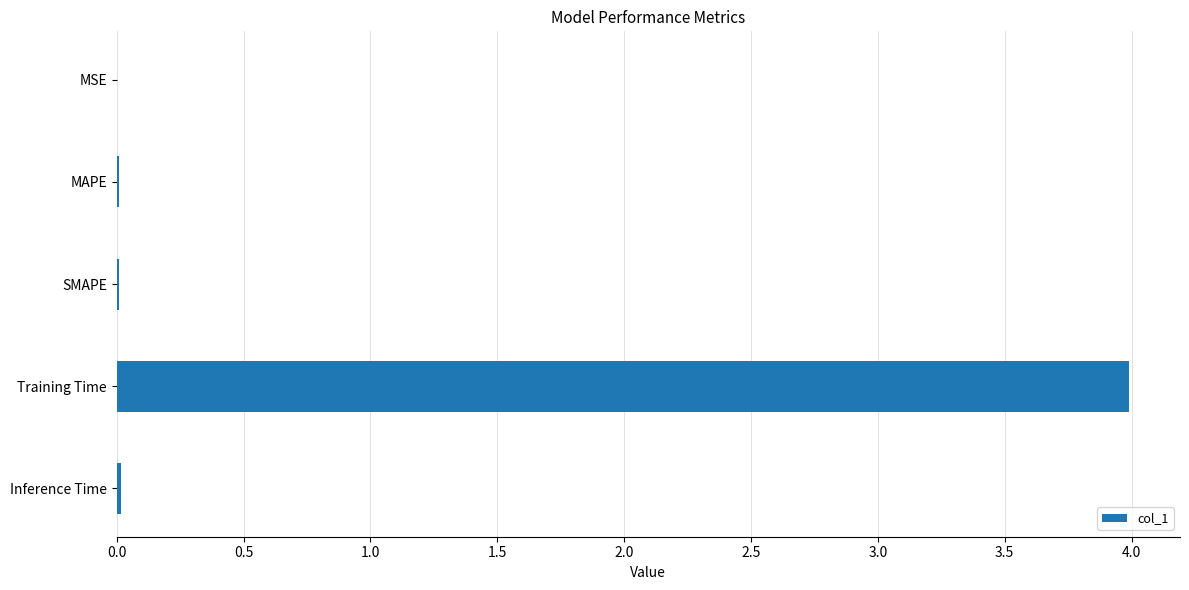

Is it true that the value at MAPE is 0.0?

True